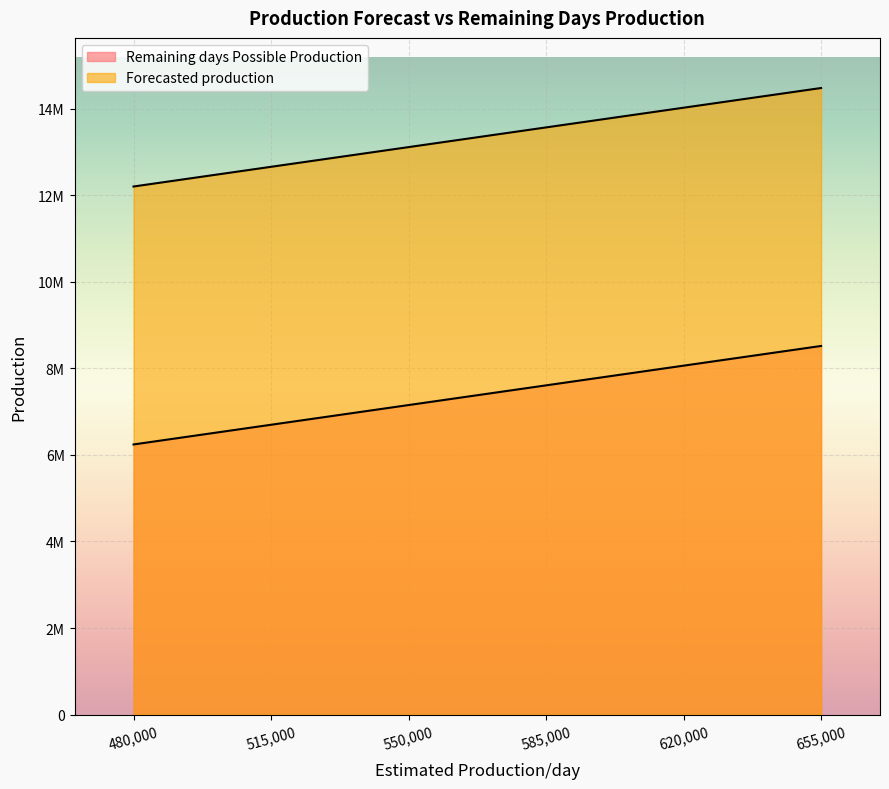

At how many categories does at least one series exceed 14320560?

1